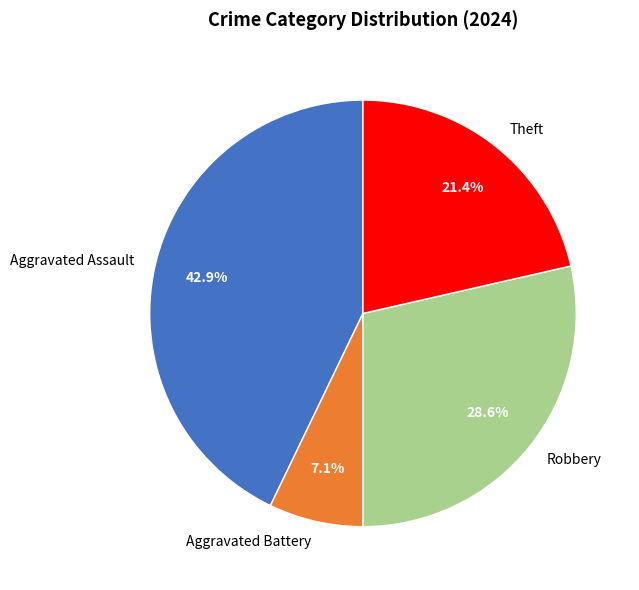

The Robbery slice represents 37% of the pie. True or false?

False